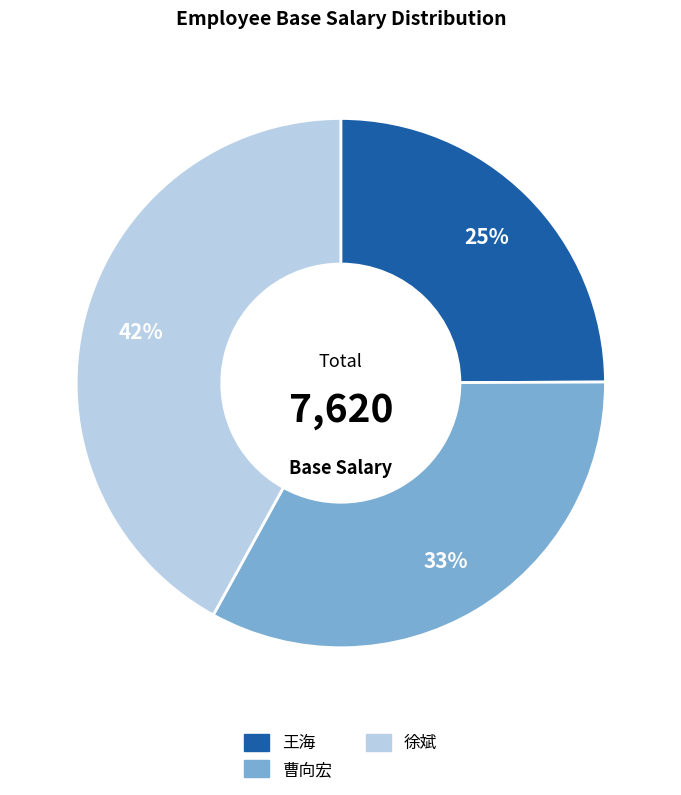

To the nearest percent, what is the difference between the largest and smallest slice percentages?

17%